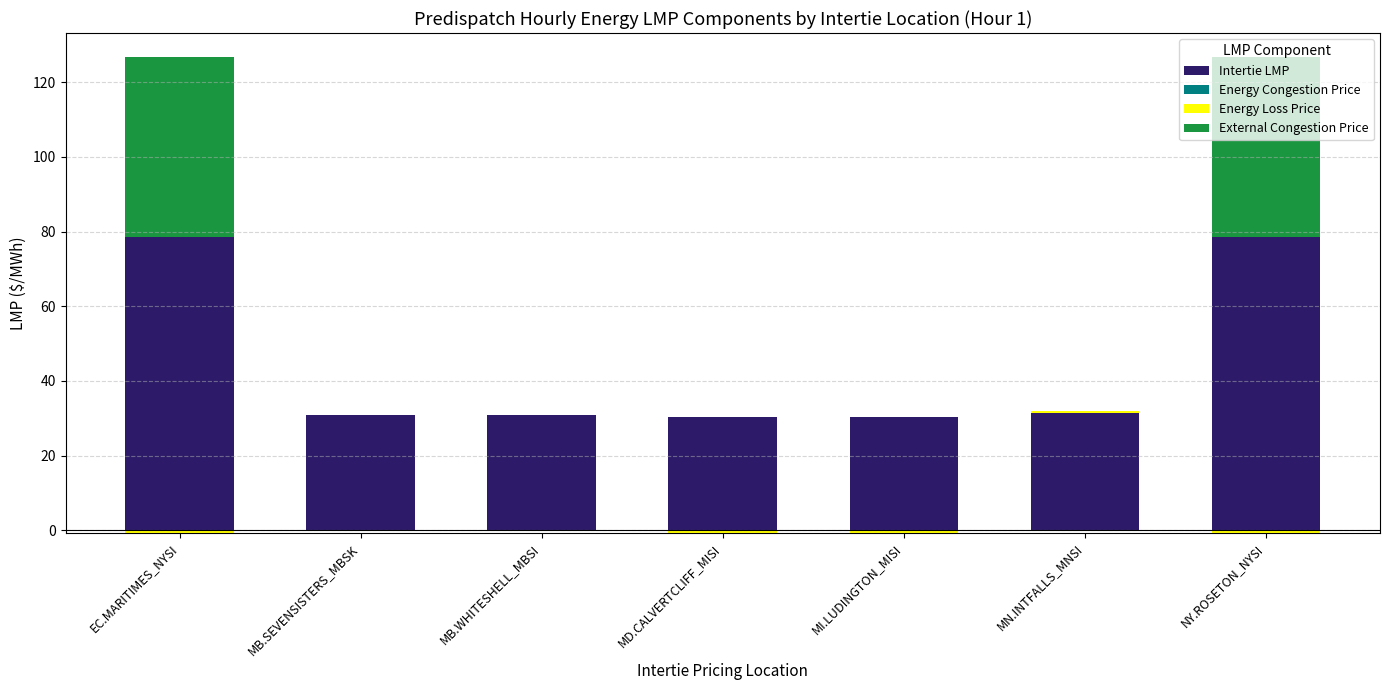

Which series has the largest total across all categories?

Intertie LMP